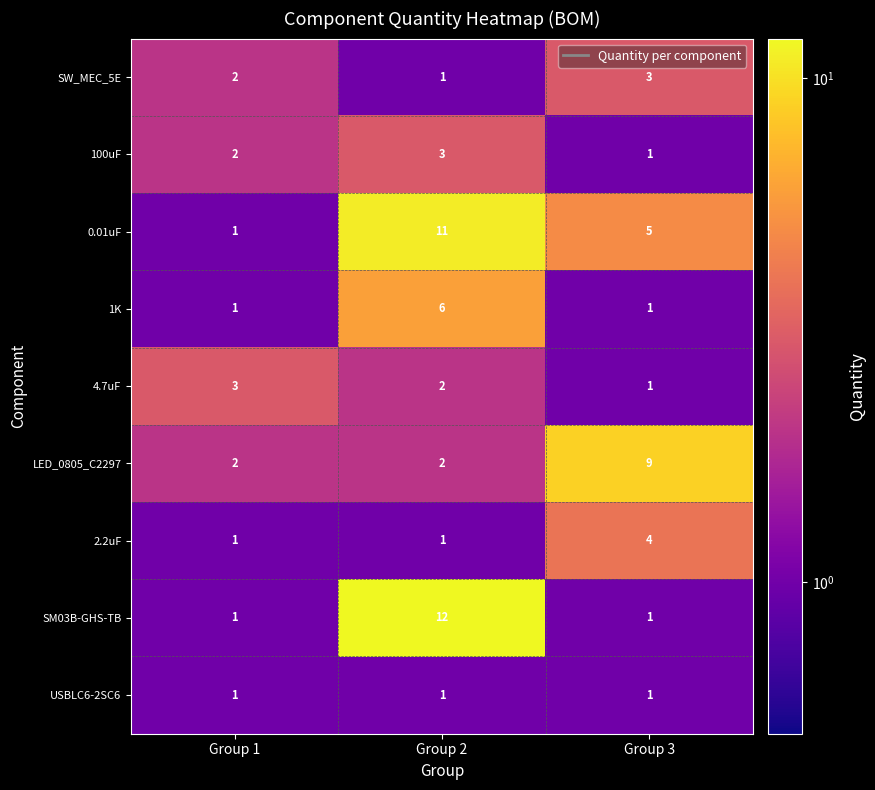

Between Group 1 and Group 2, which series saw the biggest shift?

SM03B-GHS-TB